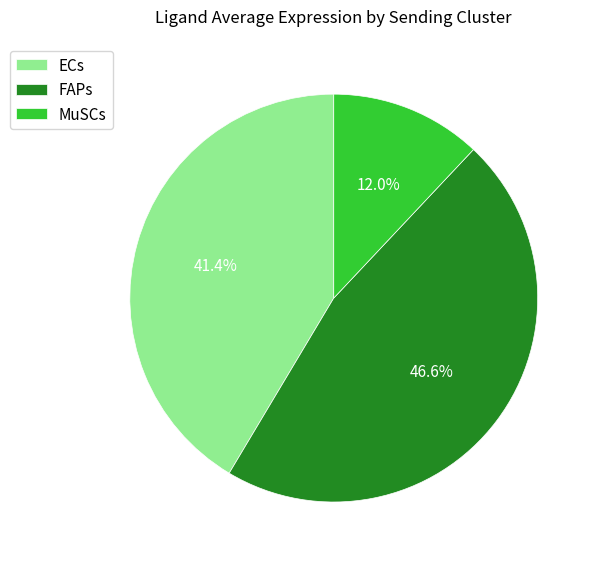

What percentage do ECs and MuSCs together represent?

53.4%